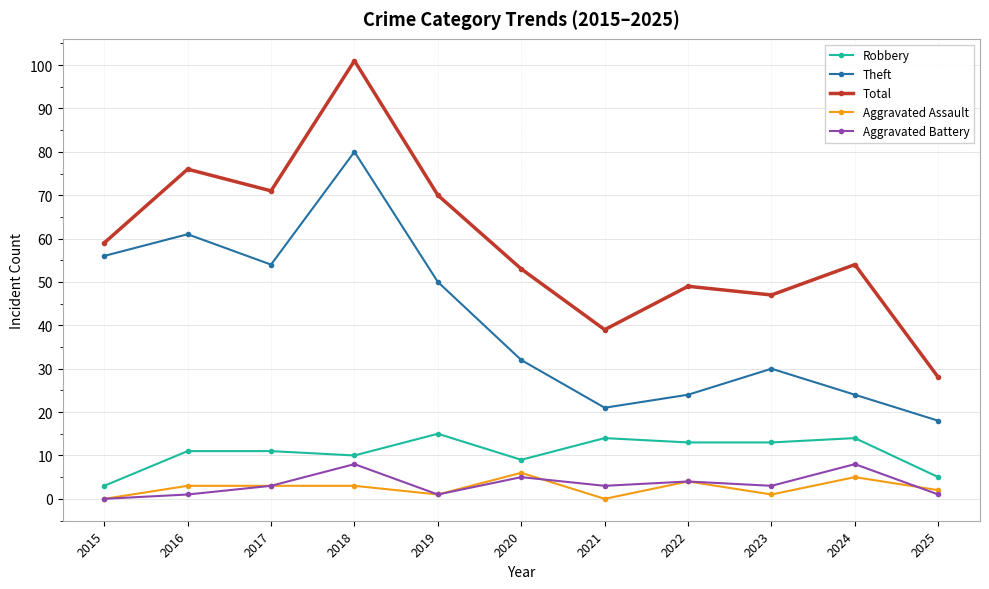

Read the Aggravated Battery value at 2017.

3